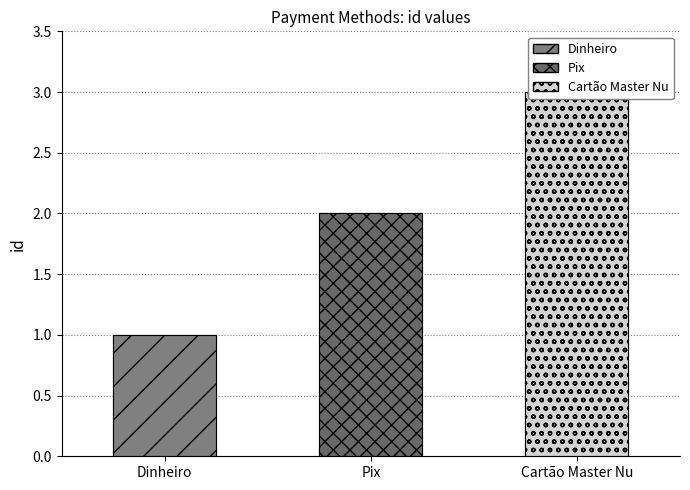

Are the bars grouped side by side (vs. stacked)?

No